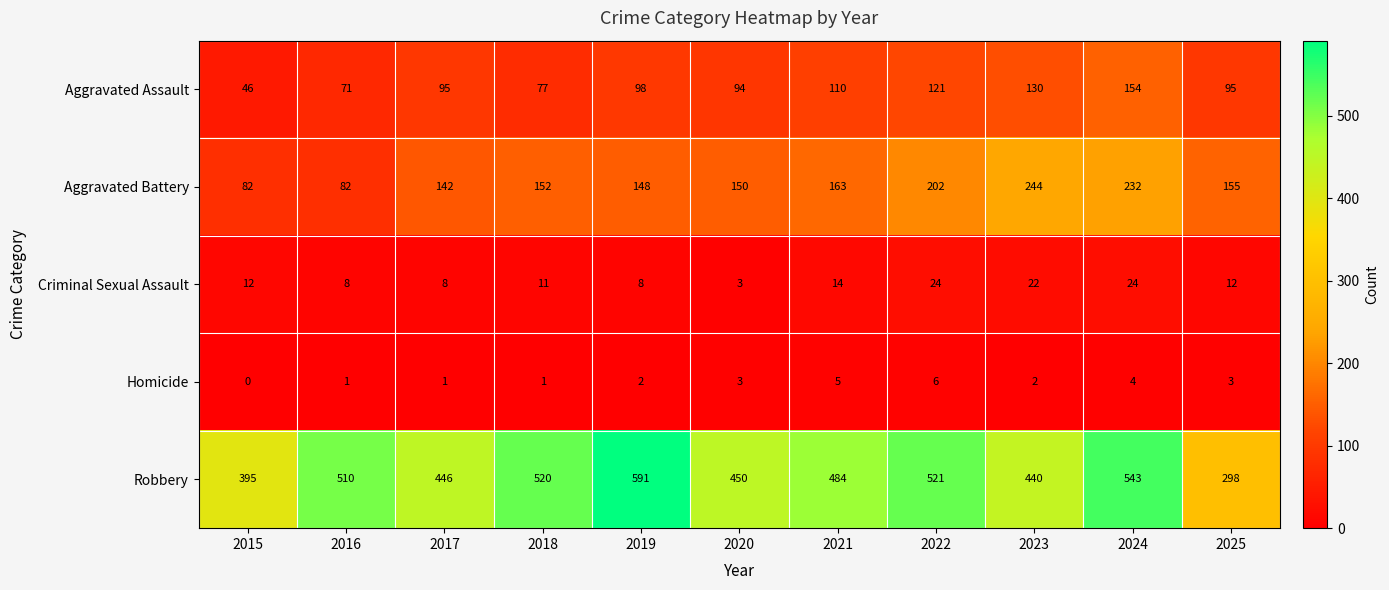

Is it true that Criminal Sexual Assault equals 3 at 2020?

True